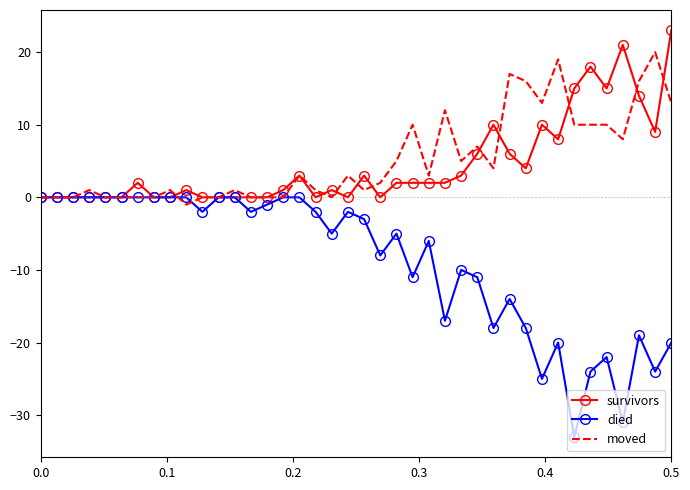

What is the sum of all moved values?

210